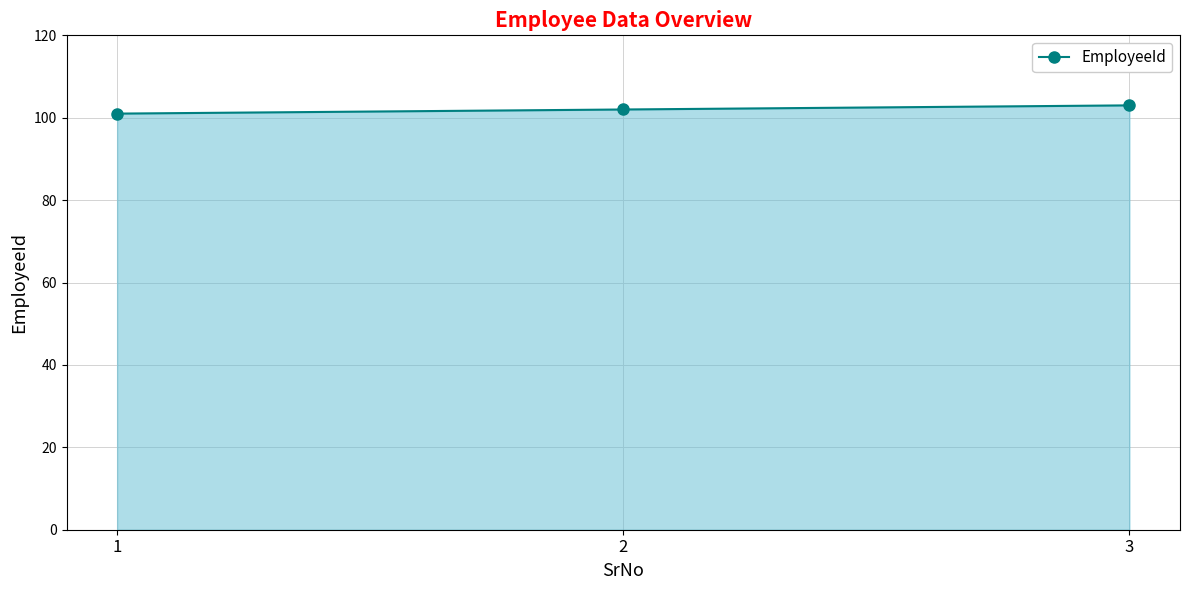

What is the ratio of the value at 3 to the value at 2?

1.0